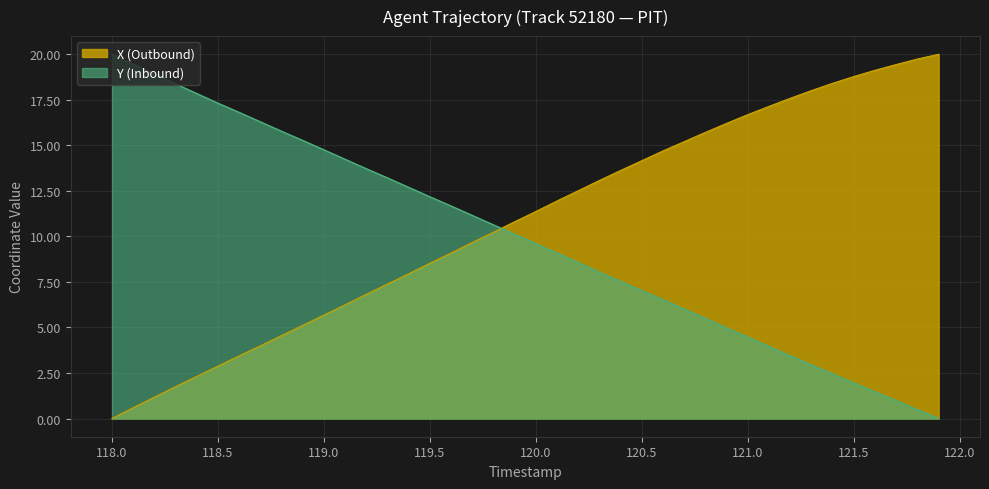

How many lines are shown in the chart?

2